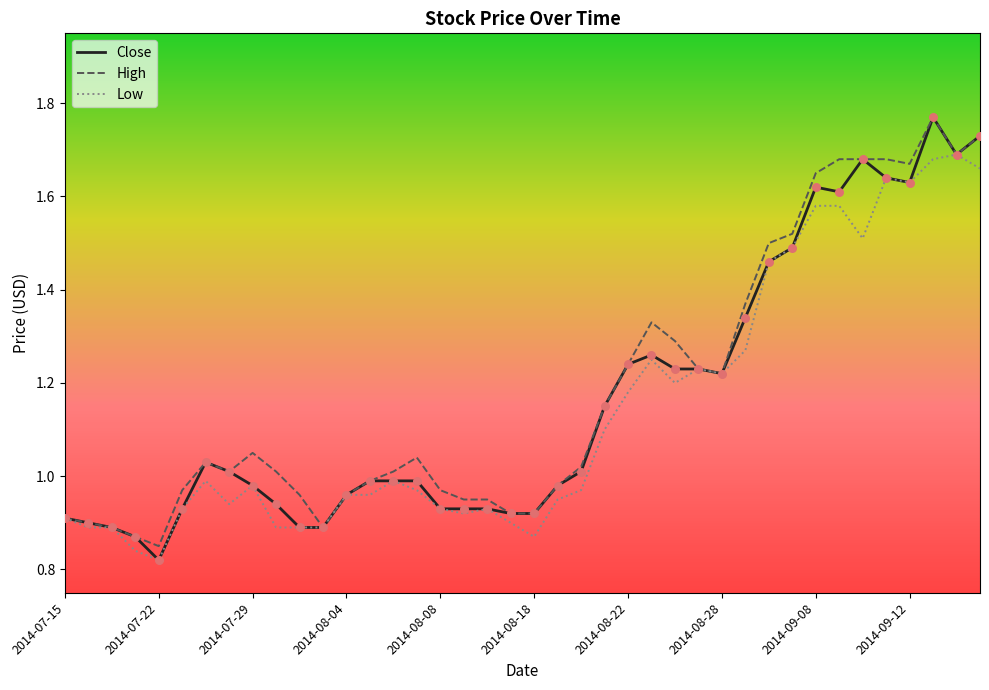

Which series has the largest range (max minus min)?

Close